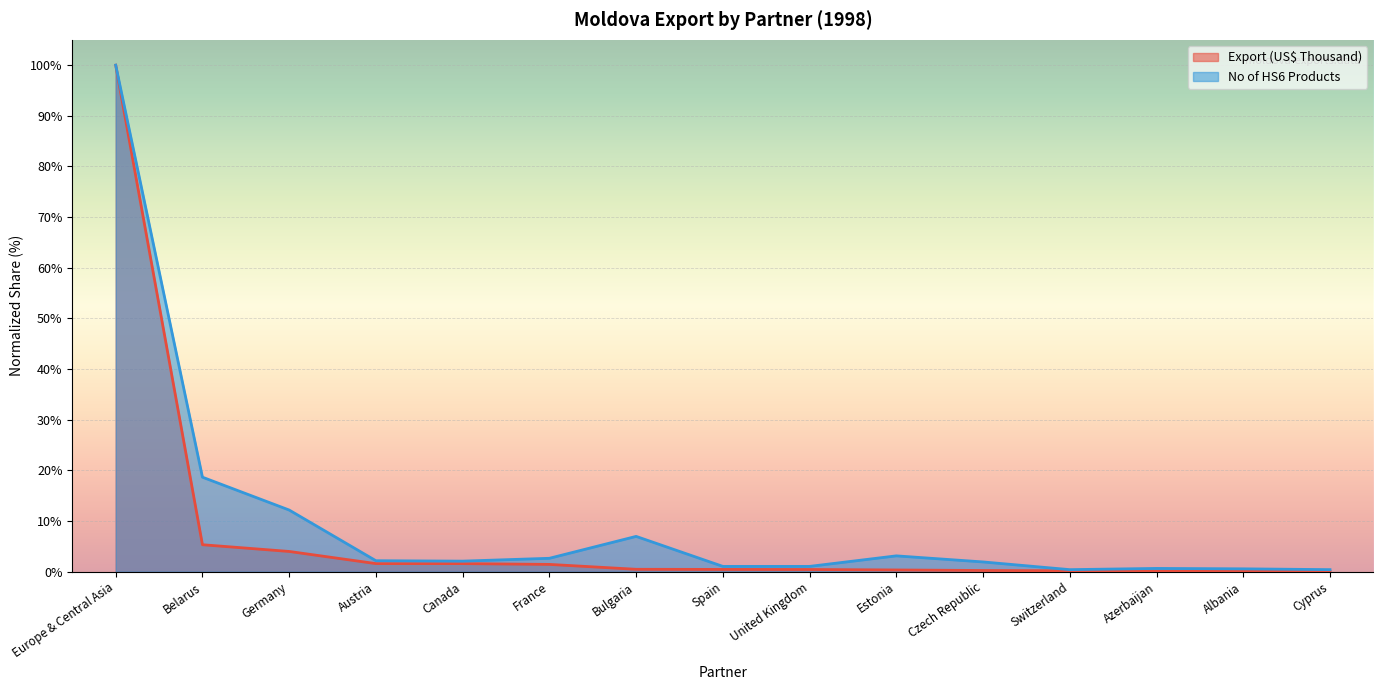

The Export (US$ Thousand) series shows 0.5 at Bulgaria. True or false?

True